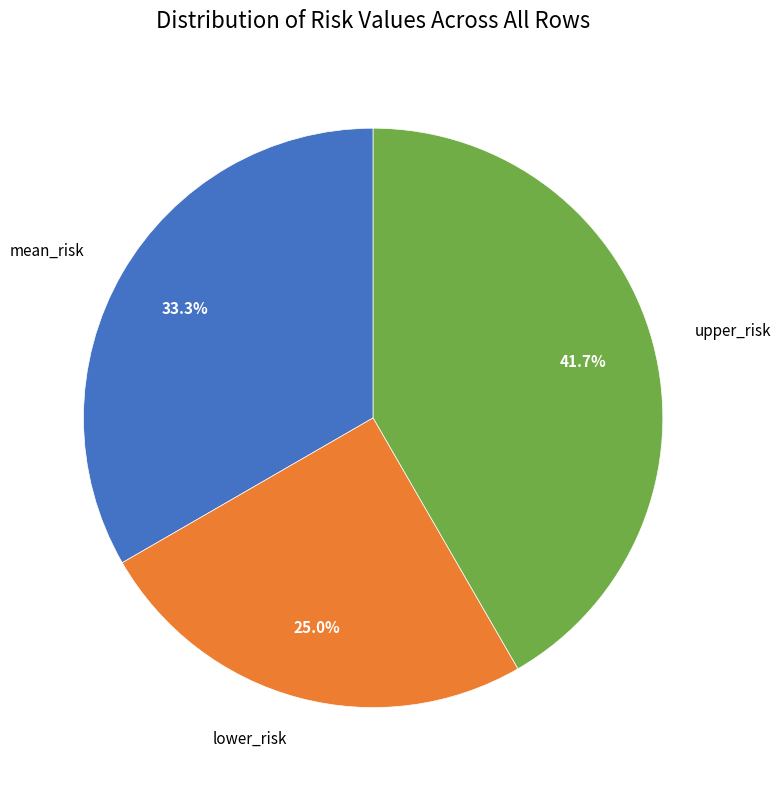

What is the ratio of the value at mean_risk to the value at lower_risk?

1.3